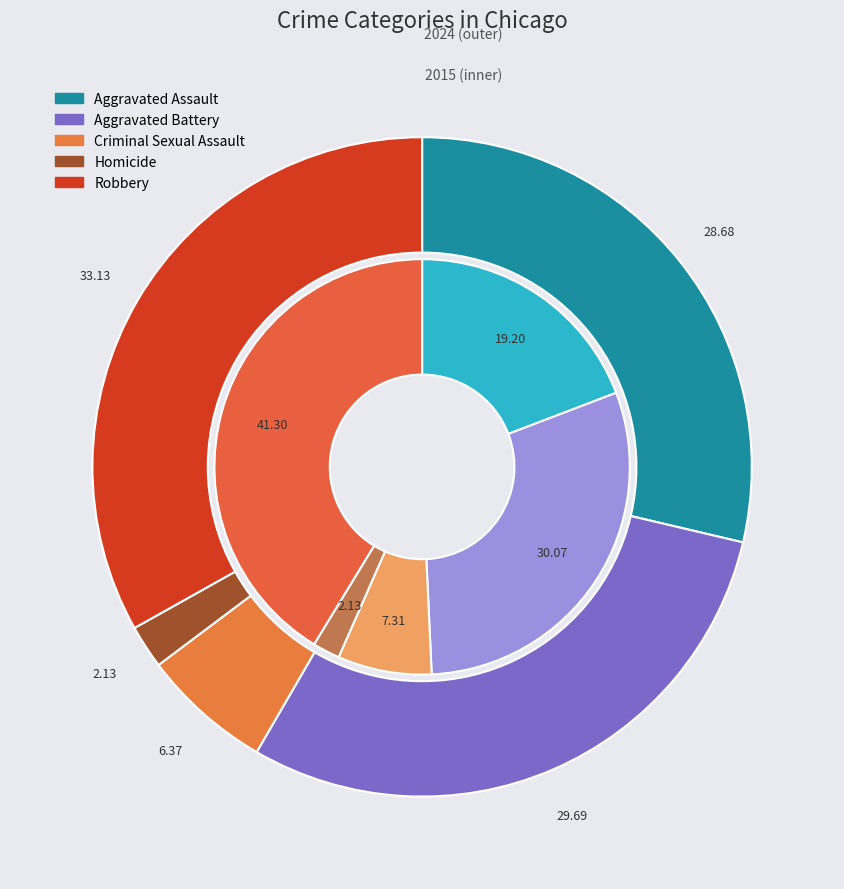

Is Aggravated Battery the majority of the pie?

No